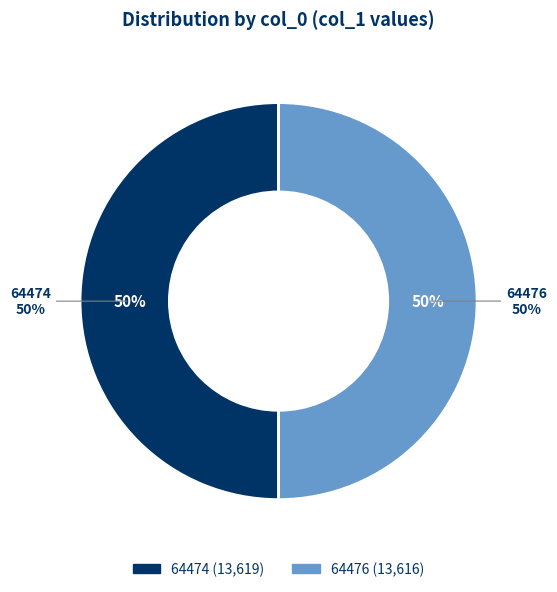

Count the number of slices in the pie.

2